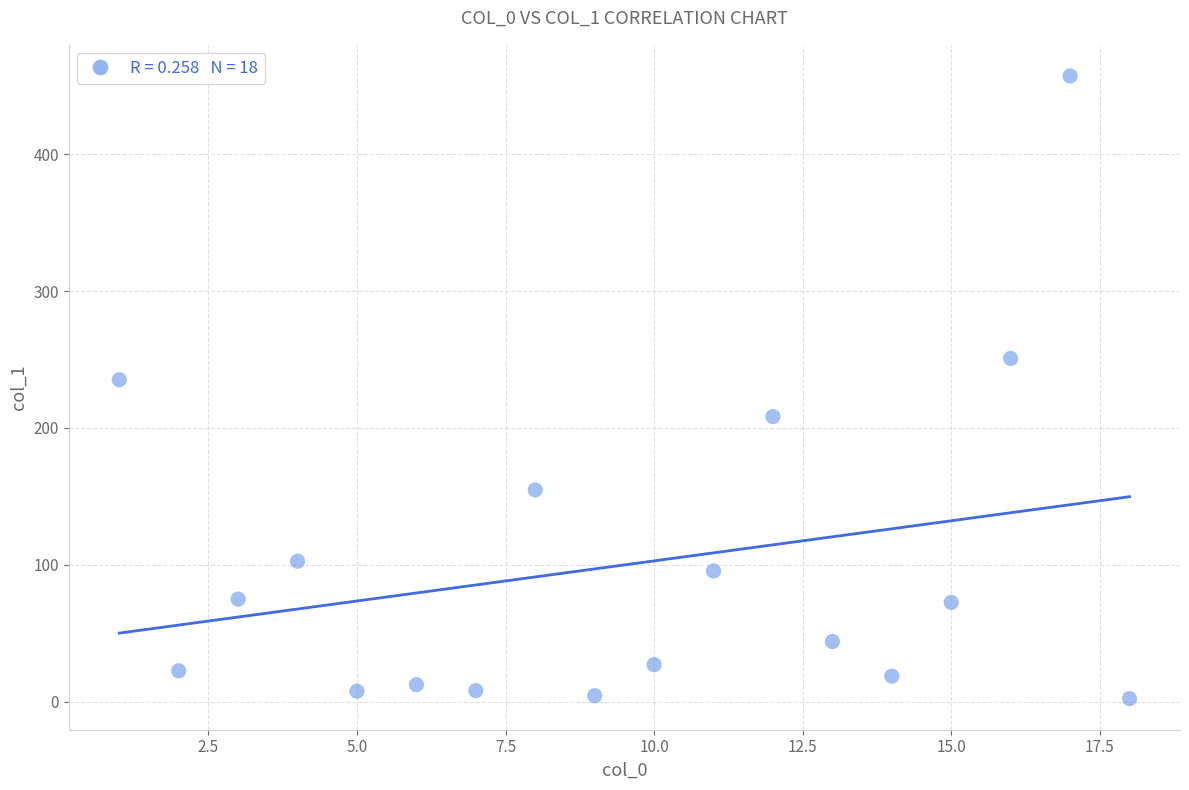

What is the range of Y values (max minus min)?

455.0